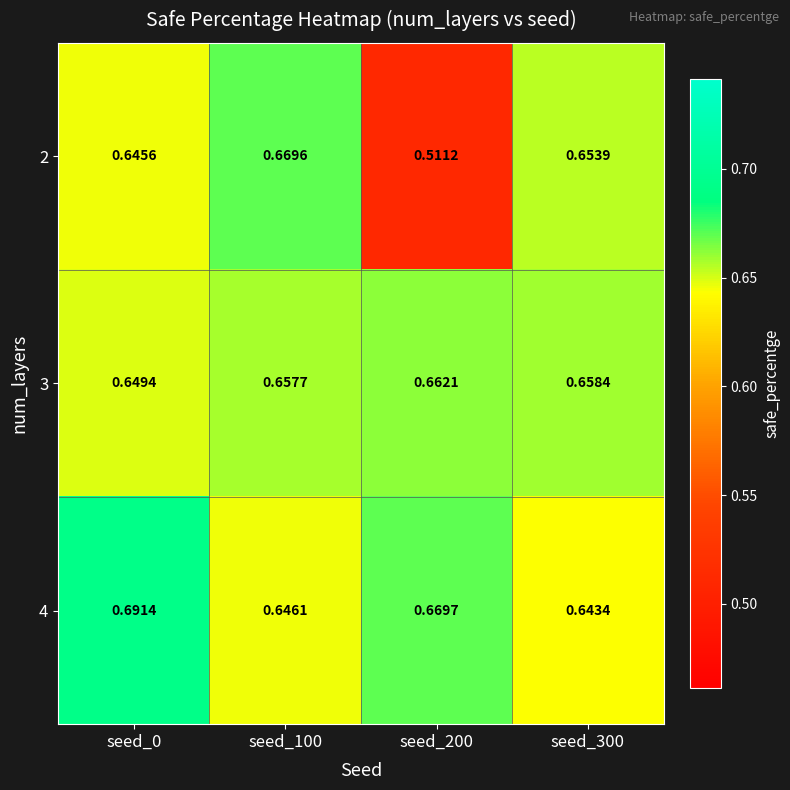

Which series changed the most between seed_0 and seed_200?

2